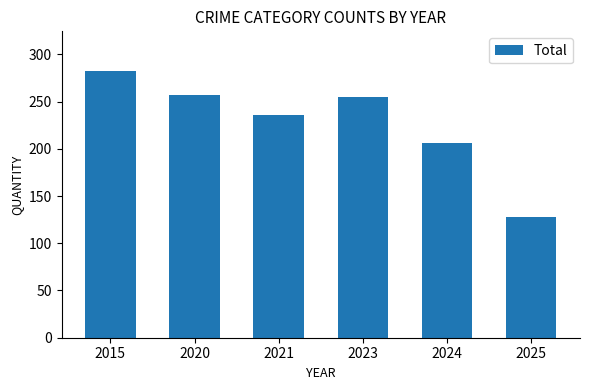

What is the minimum value shown in the chart?

128